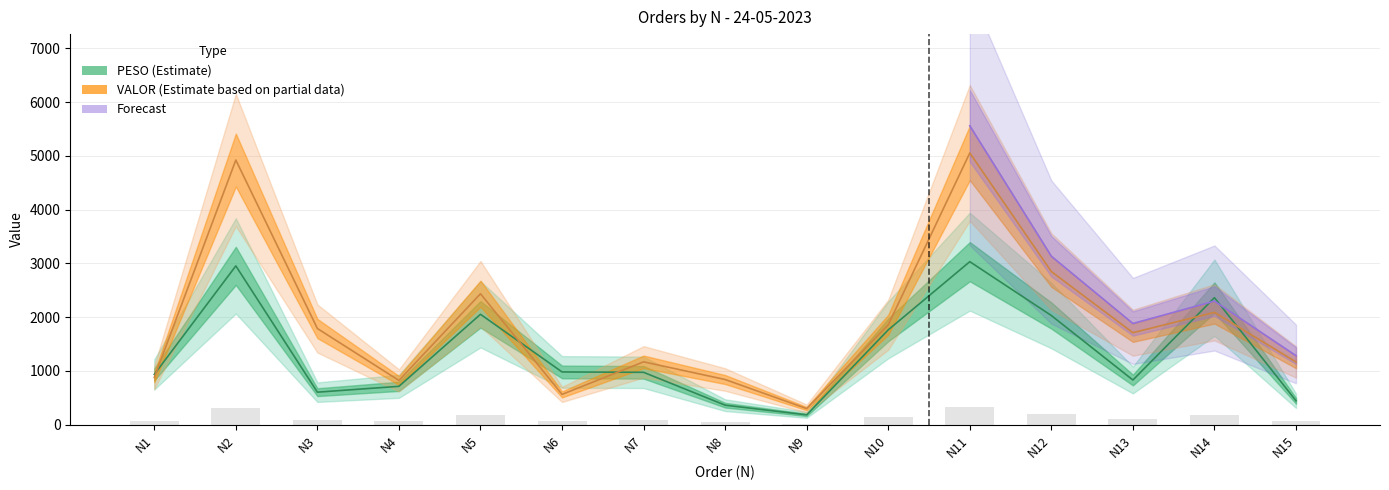

Is it true that VALOR equals 878.7 at N1?

True